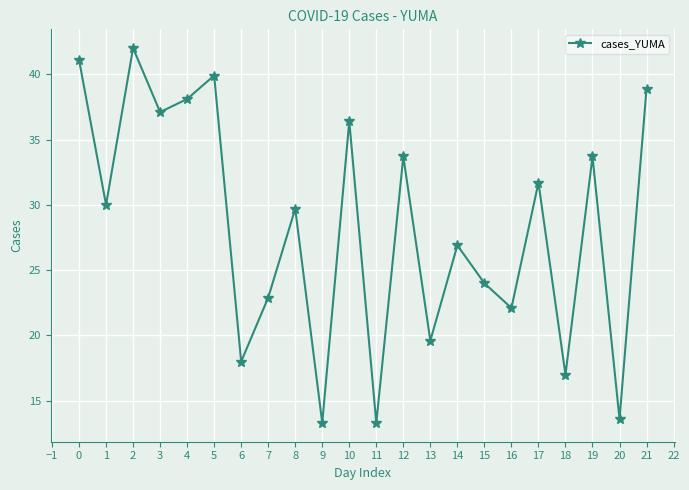

What is the greatest value displayed?

42.0